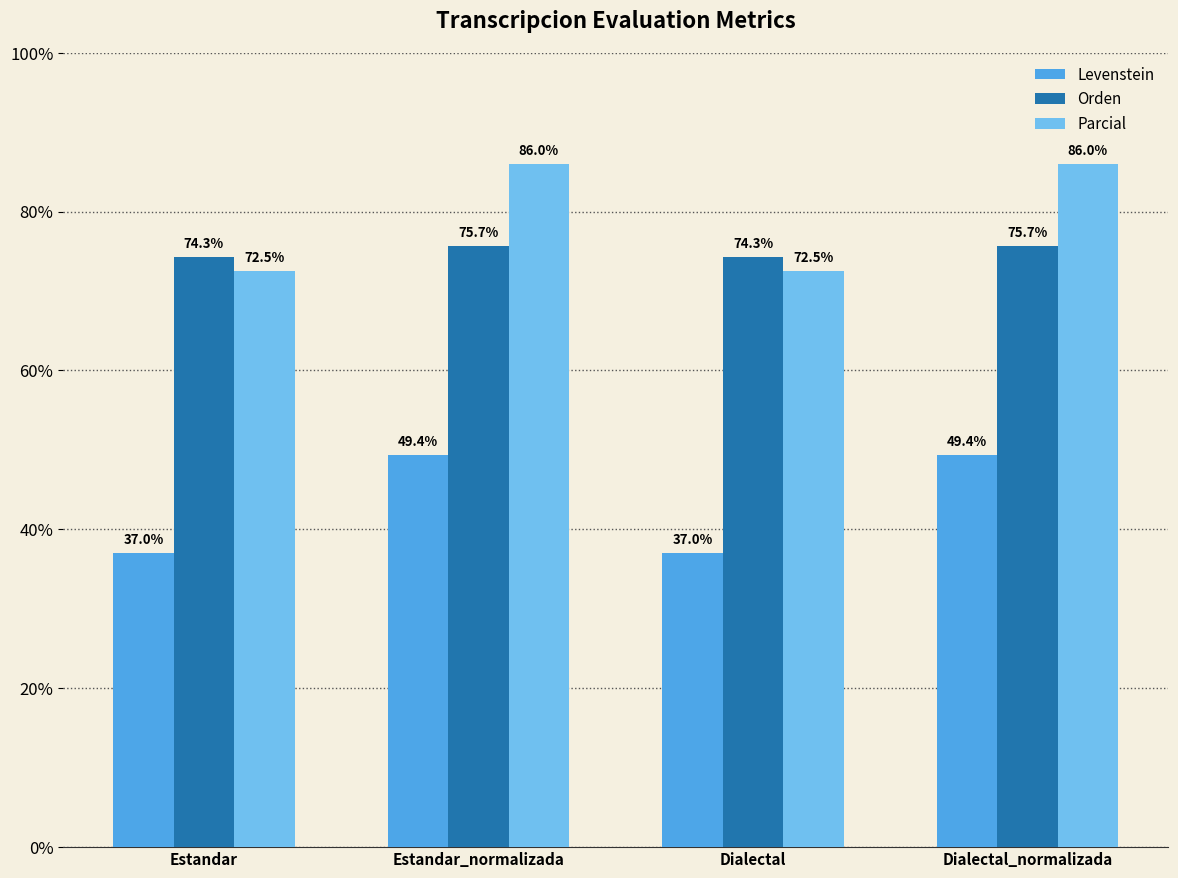

Reading left to right, what are all the values shown in this chart?

Levenstein: Estandar=37.0	Estandar_normalizada=49.4	Dialectal=37.0	Dialectal_normalizada=49.4
Orden: Estandar=74.3	Estandar_normalizada=75.7	Dialectal=74.3	Dialectal_normalizada=75.7
Parcial: Estandar=72.5	Estandar_normalizada=86.0	Dialectal=72.5	Dialectal_normalizada=86.0